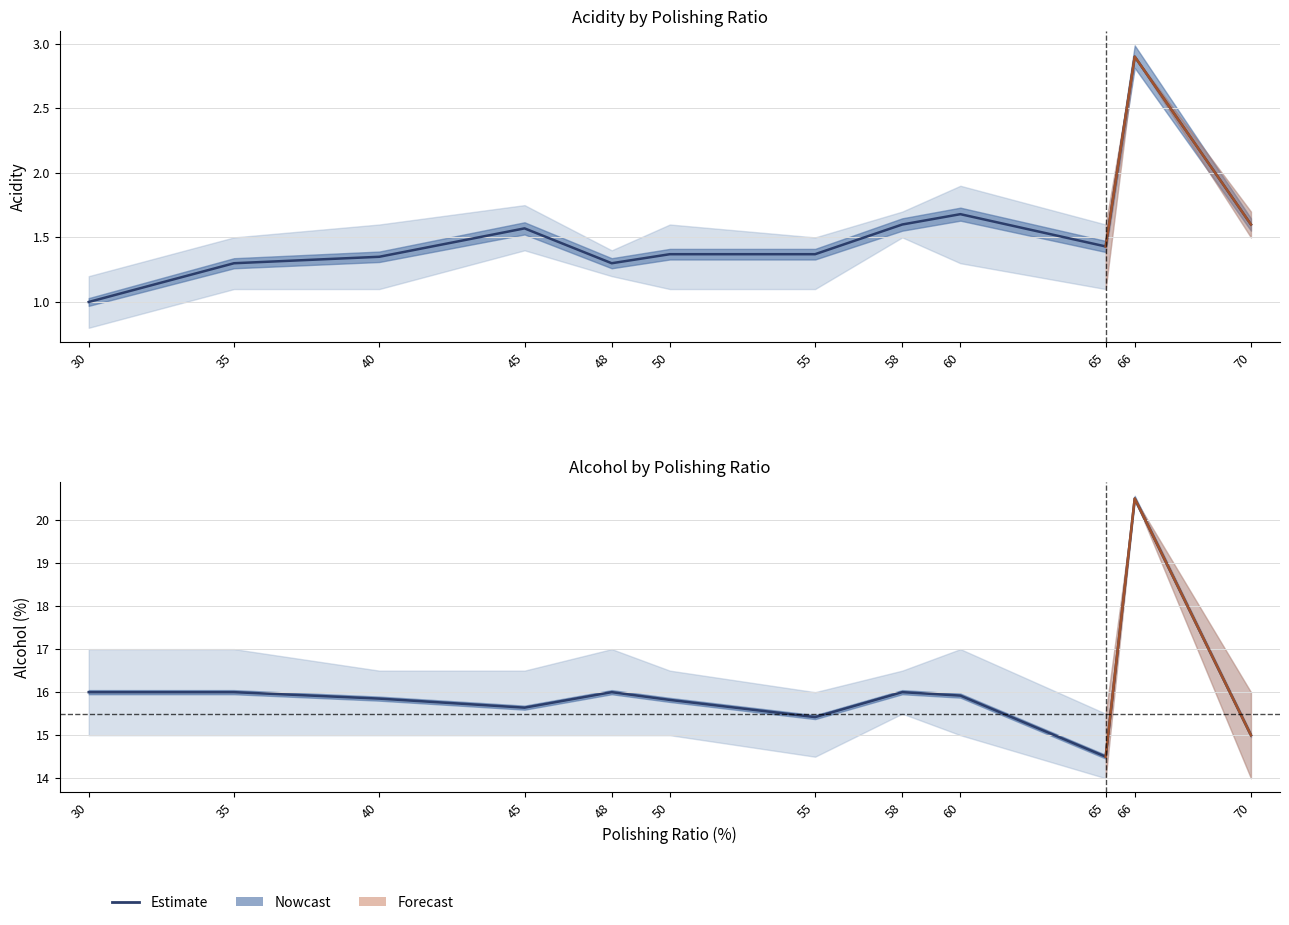

The chart shows a value of 16.0 at 48. True or false?

True